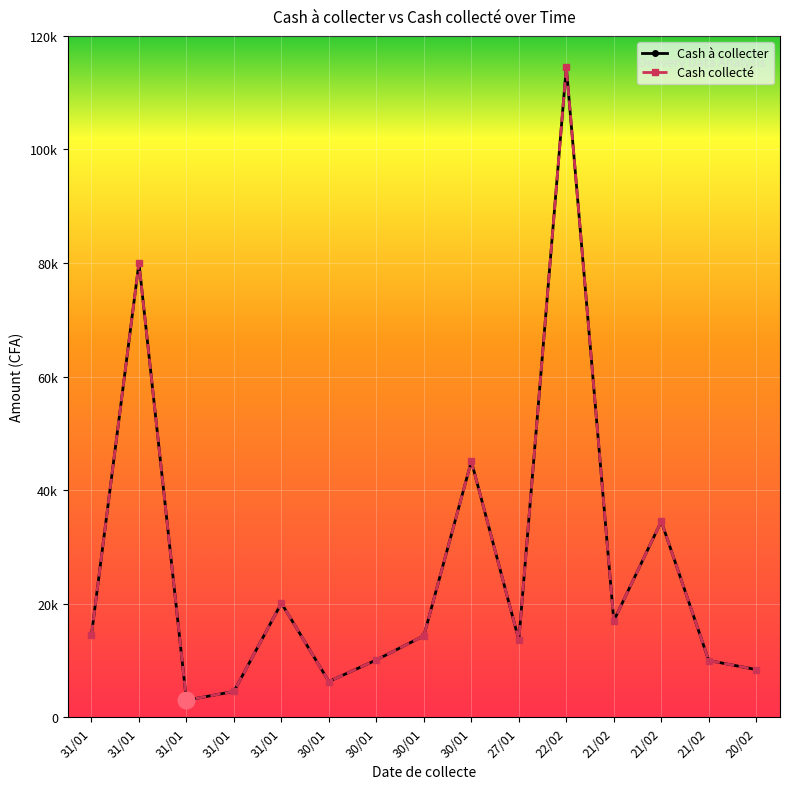

At how many categories does at least one series exceed 3911?

14